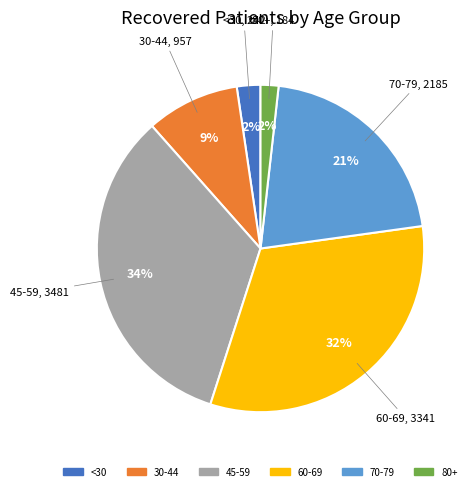

To the nearest percent, what is the average slice percentage?

17%